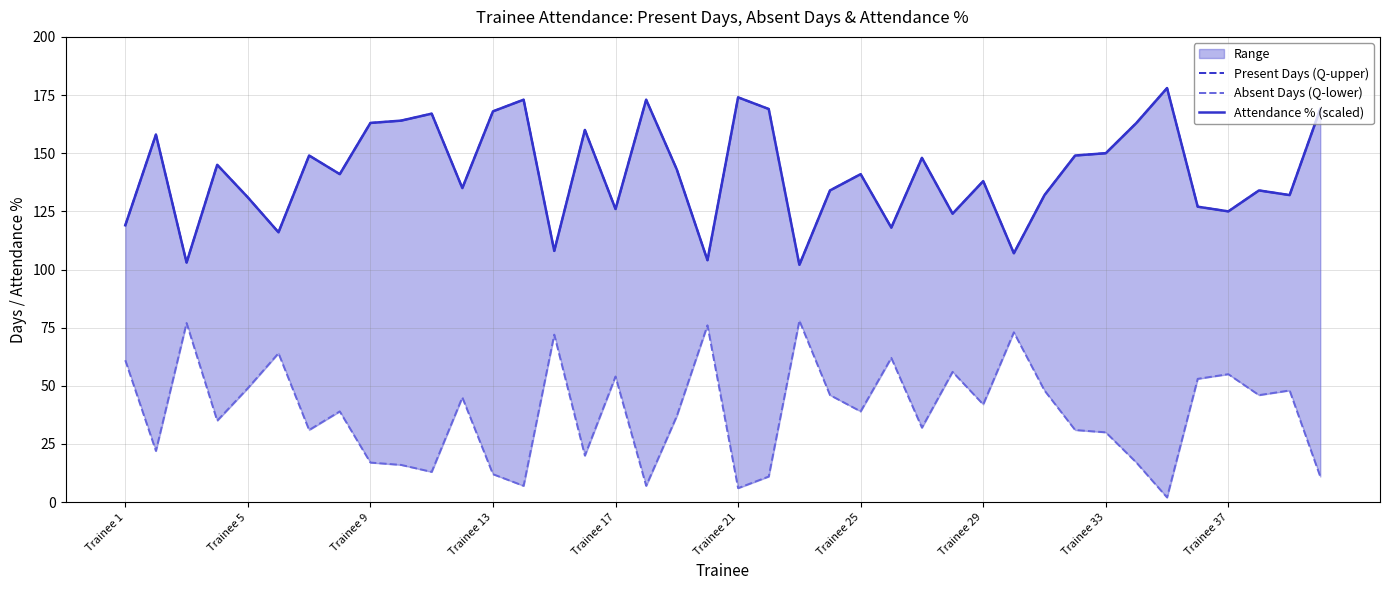

How many interior local peaks does the Absent Days (Q-lower) series have?

13